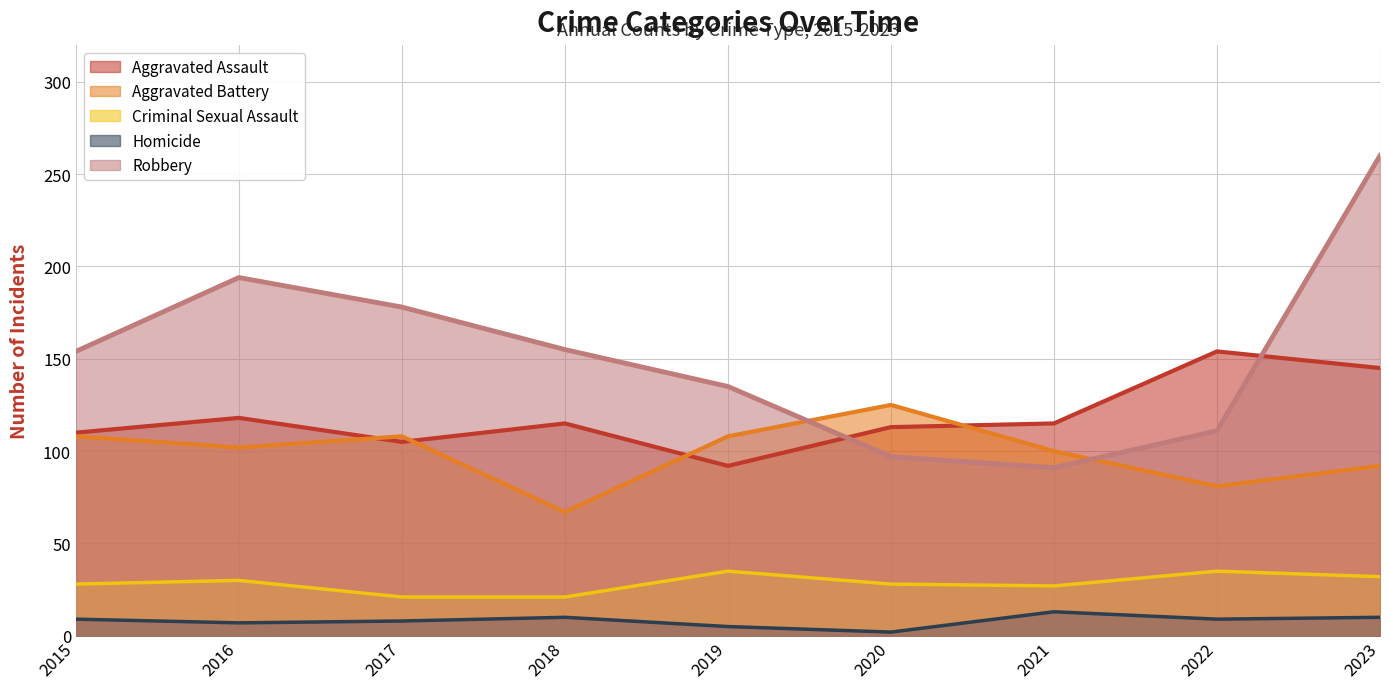

At which category is the sum across all series the highest?

2023